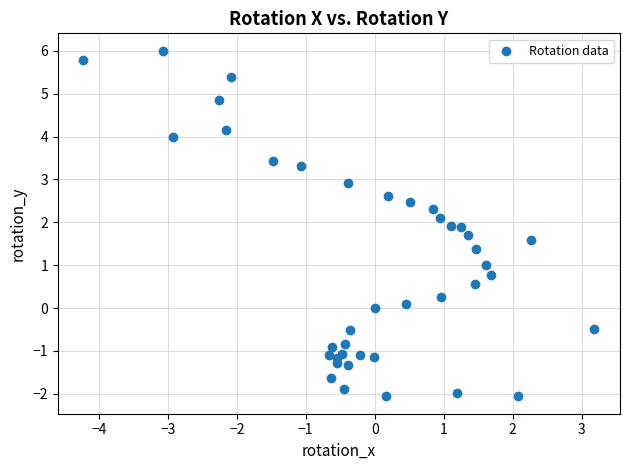

What is the range of Y values (max minus min)?

8.1